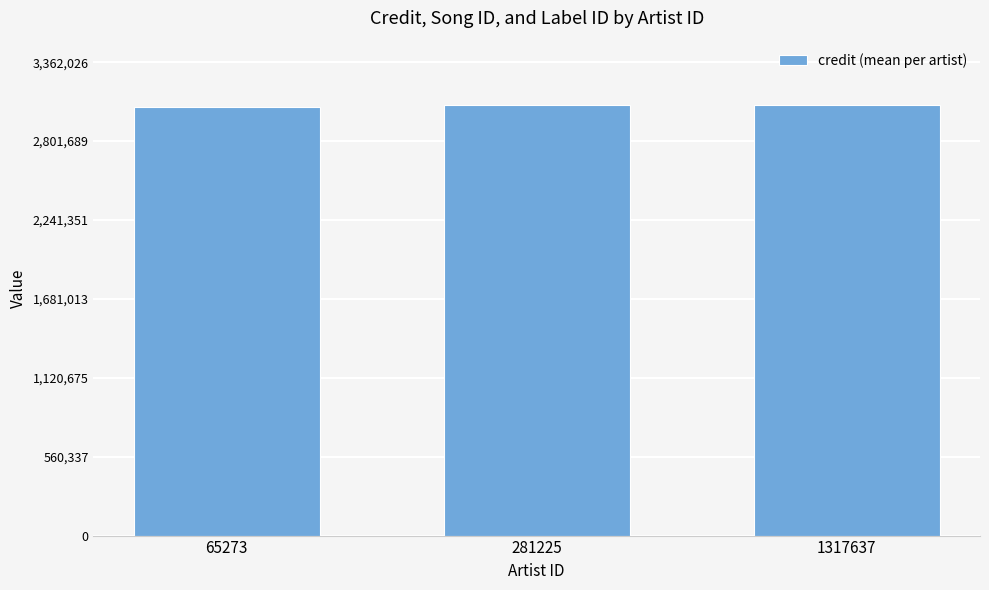

What is the maximum value shown in the chart?

3056388